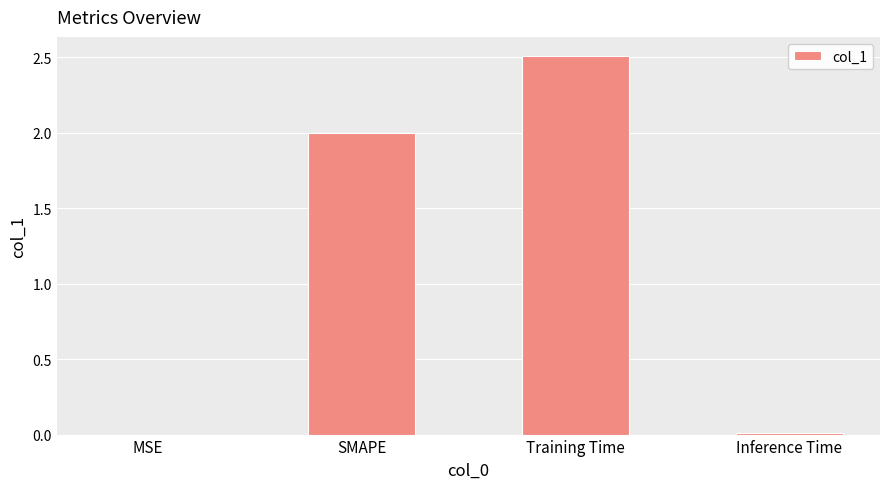

What is the change in value from SMAPE to Inference Time?

-2.0